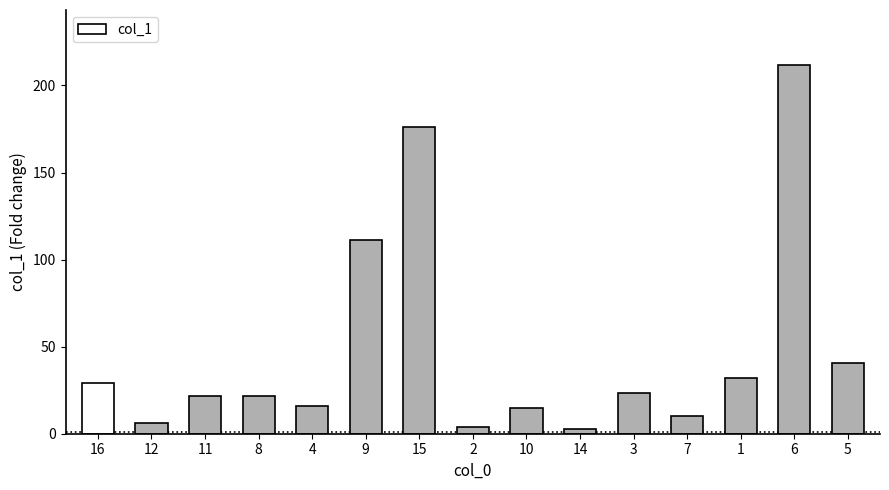

What is the change in value from 11 to 1?

+10.0